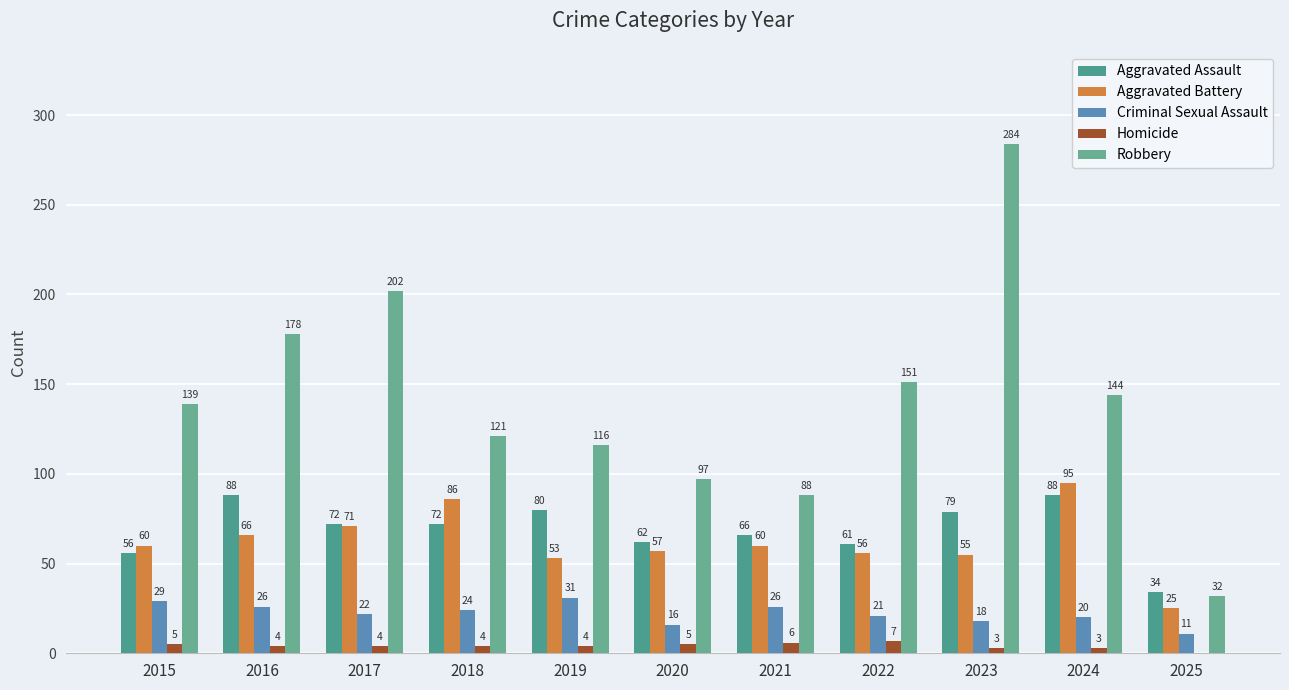

What is the greatest value displayed?

284